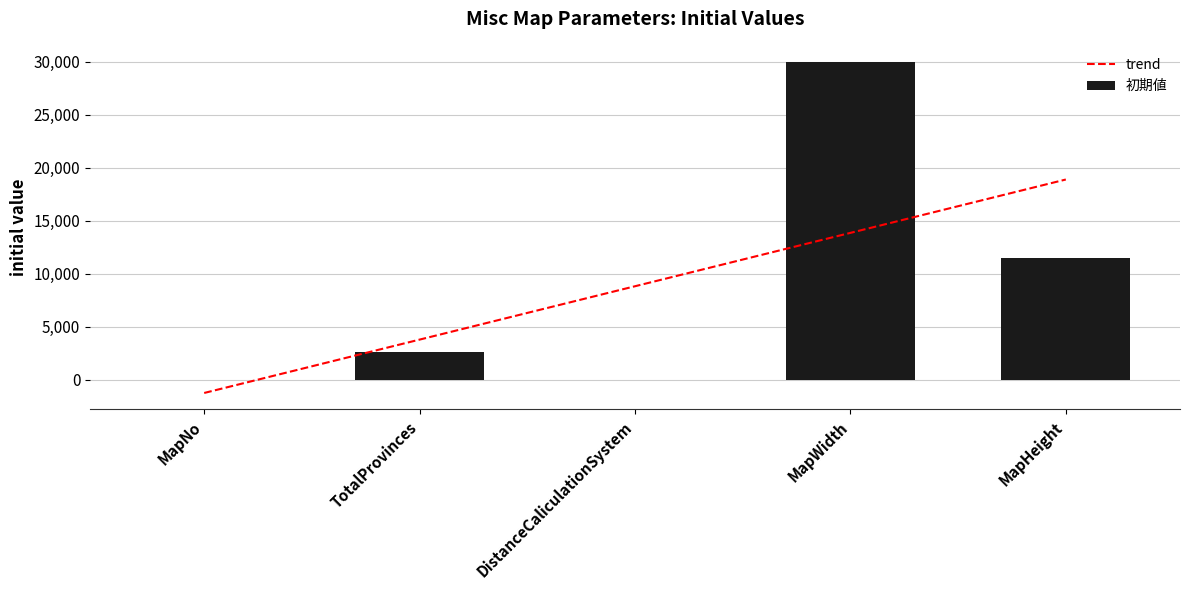

The value of 初期値 at DistanceCaliculationSystem is -11760.9. True or false?

False